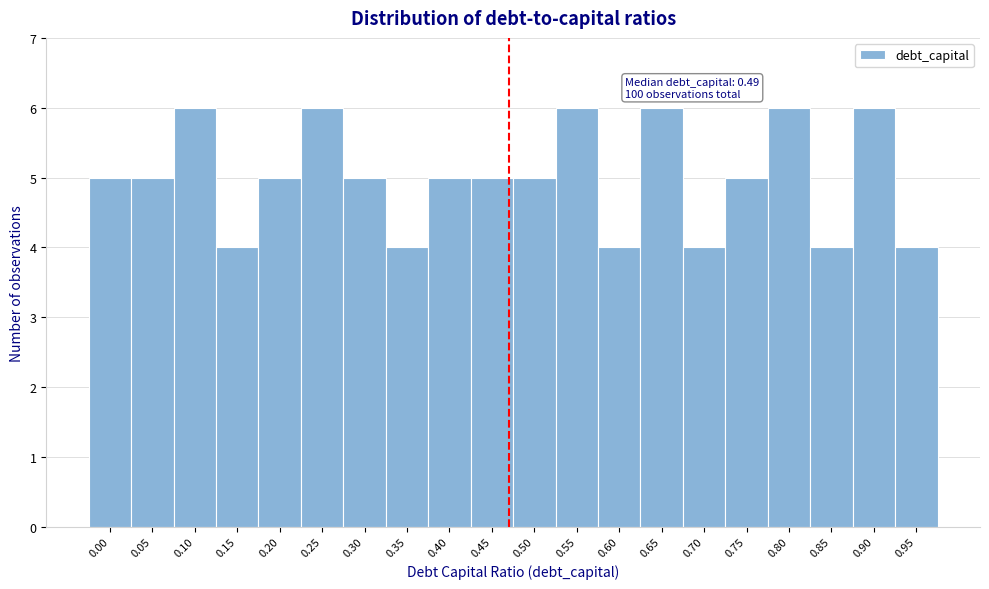

Reading left to right, list all the values displayed in this chart.

0.00=5	0.05=5	0.10=6	0.15=4	0.20=5	0.25=6	0.30=5	0.35=4	0.40=5	0.45=5	0.50=5	0.55=6	0.60=4	0.65=6	0.70=4	0.75=5	0.80=6	0.85=4	0.90=6	0.95=4